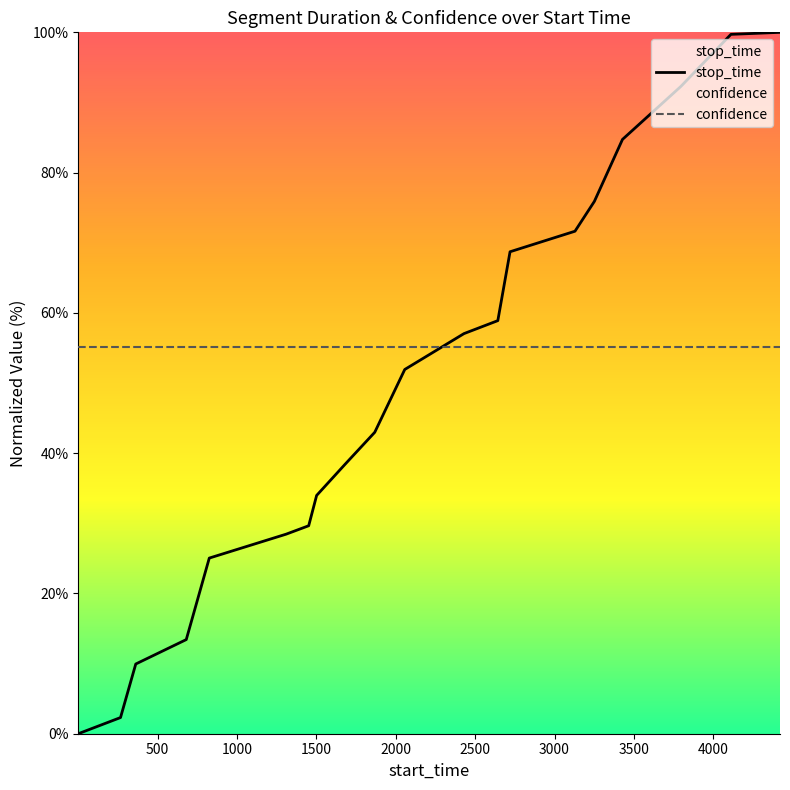

Rank the categories by value from highest to lowest.

4420, 4111, 3796, 3428, 3251, 3129, 2720, 2643, 2430, 2057, 1868, 1682, 1502, 1452, 1310, 826, 681, 363, 267, 1